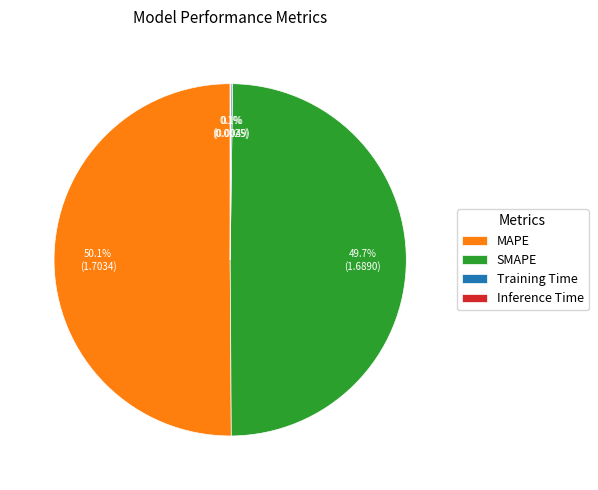

Which category accounts for the majority?

MAPE